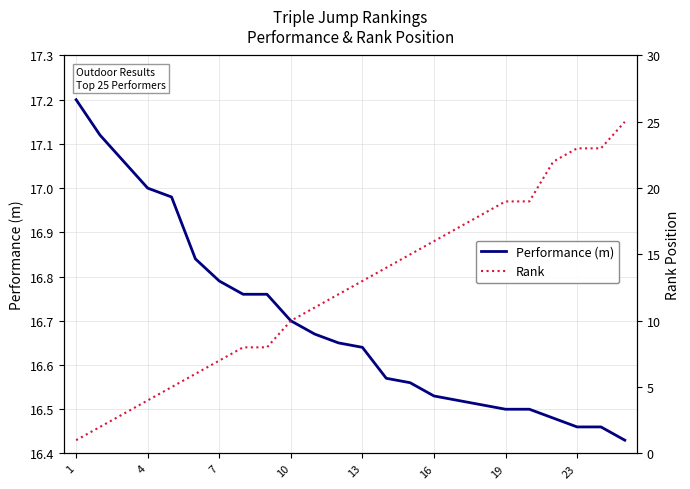

What is the maximum value shown in the chart?

25.0